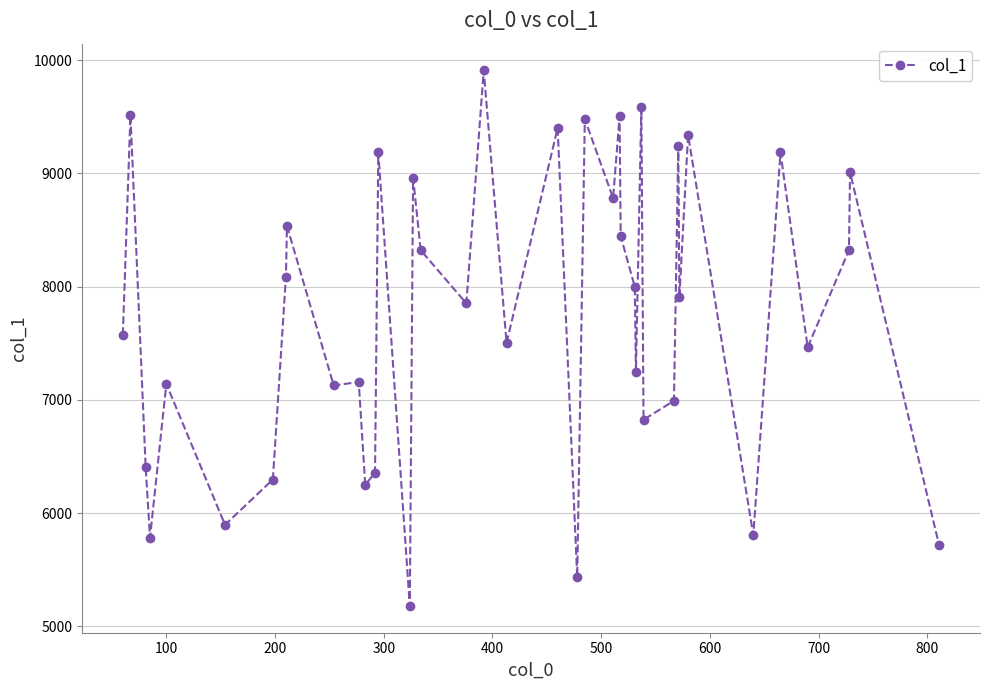

True or false: there are more than 1 points higher than both neighbors.

True